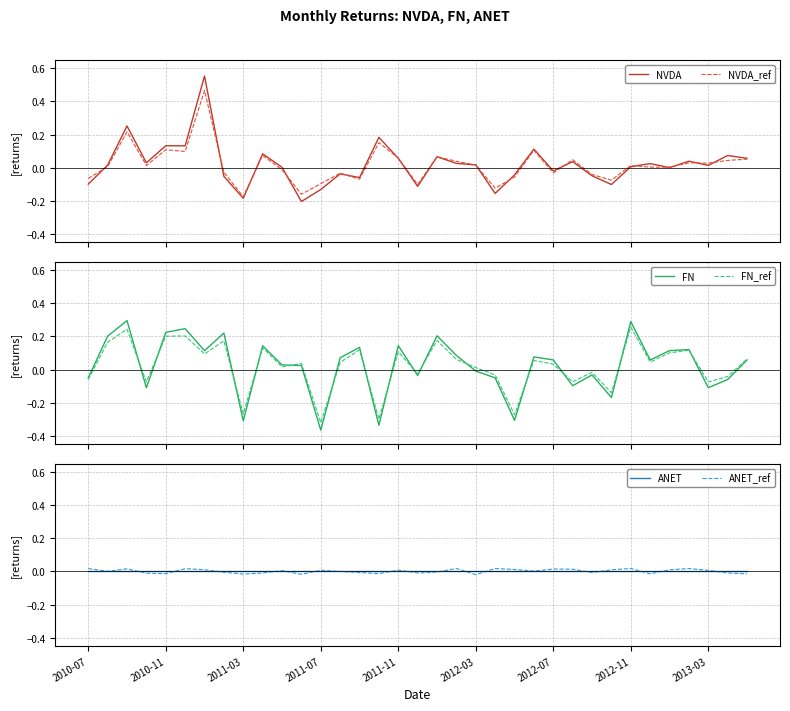

What is the smallest value displayed?

-0.4